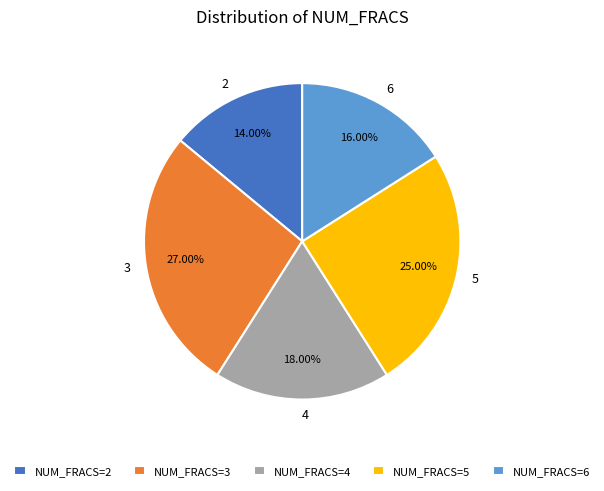

How many slices are in this pie chart?

5